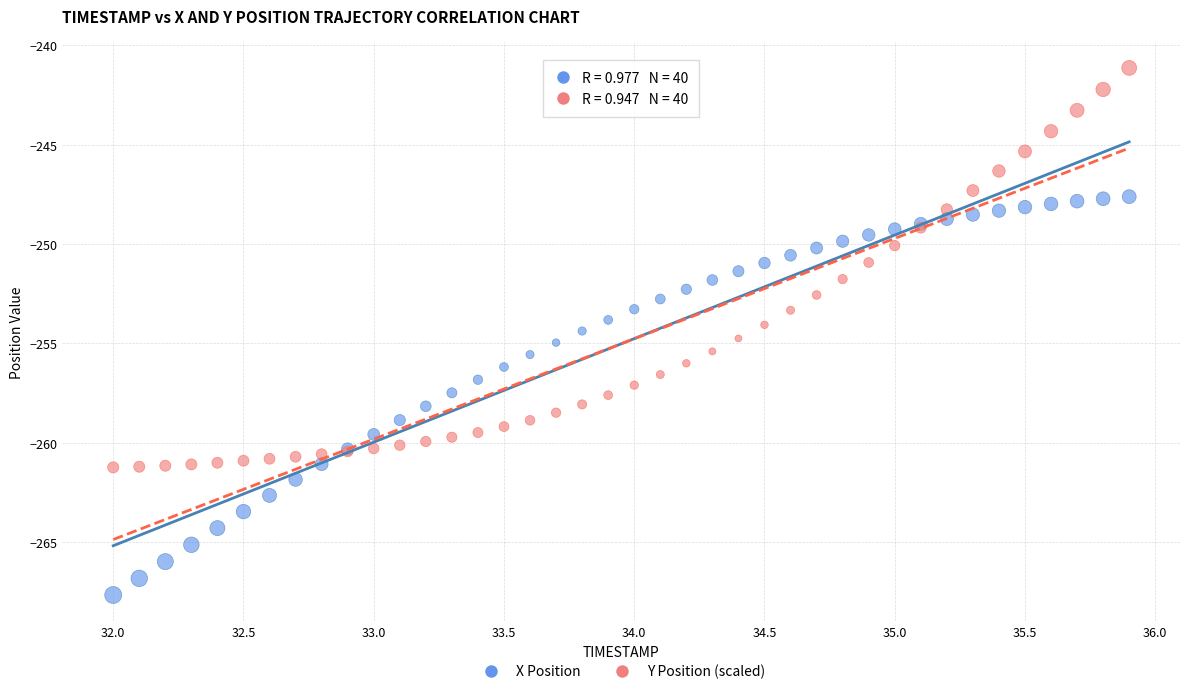

Which series reaches the maximum Y coordinate?

Y Position (scaled)